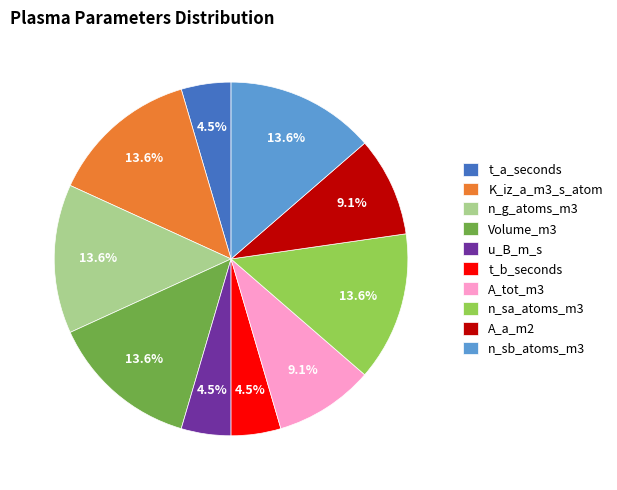

What is the ratio of the value at A_a_m2 to the value at n_sb_atoms_m3?

0.7